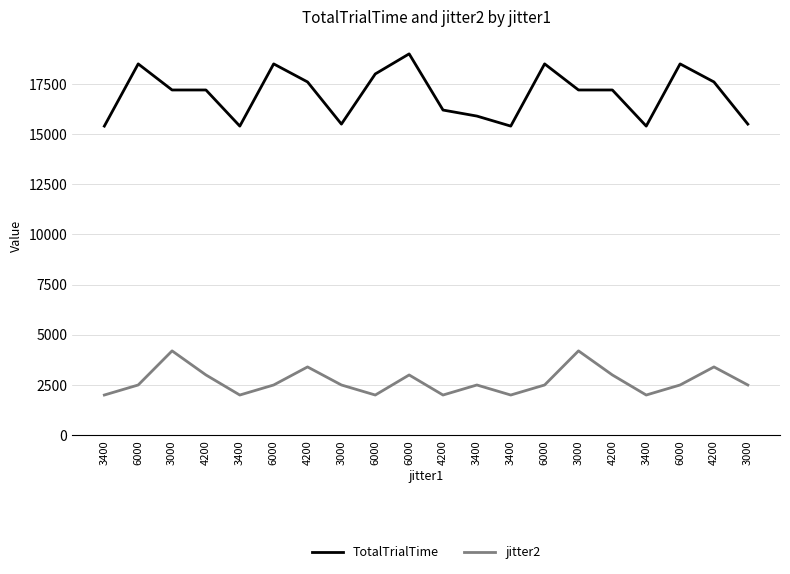

Does the chart display data point markers on the line(s)?

No